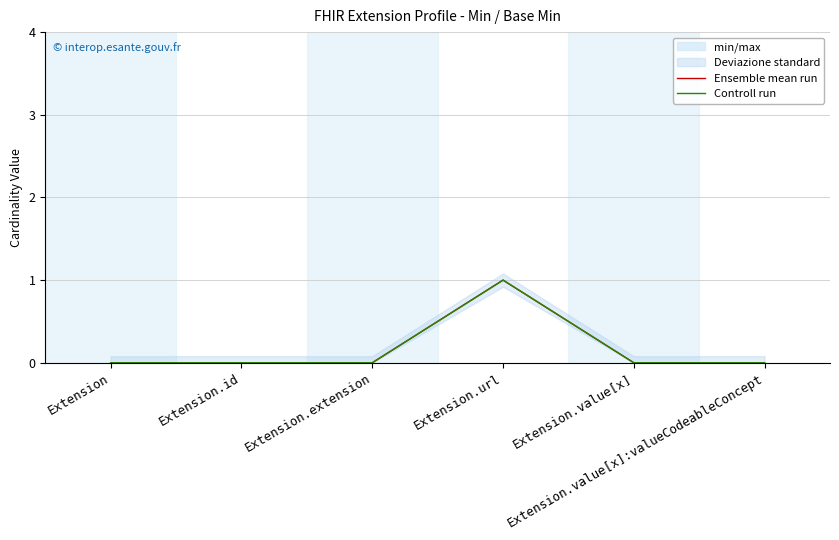

Is it true that Ensemble mean run equals 0 at Extension.id?

True